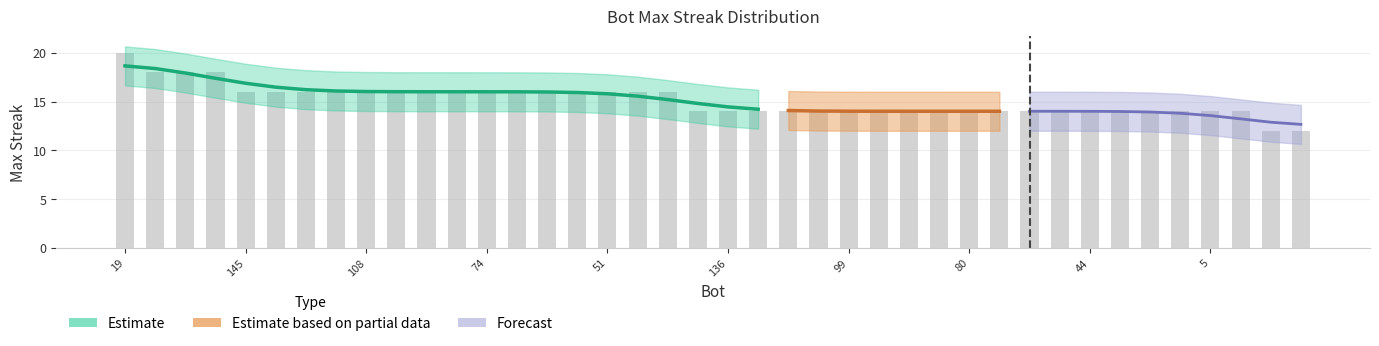

What is the label of the 16th bar from the left?

61